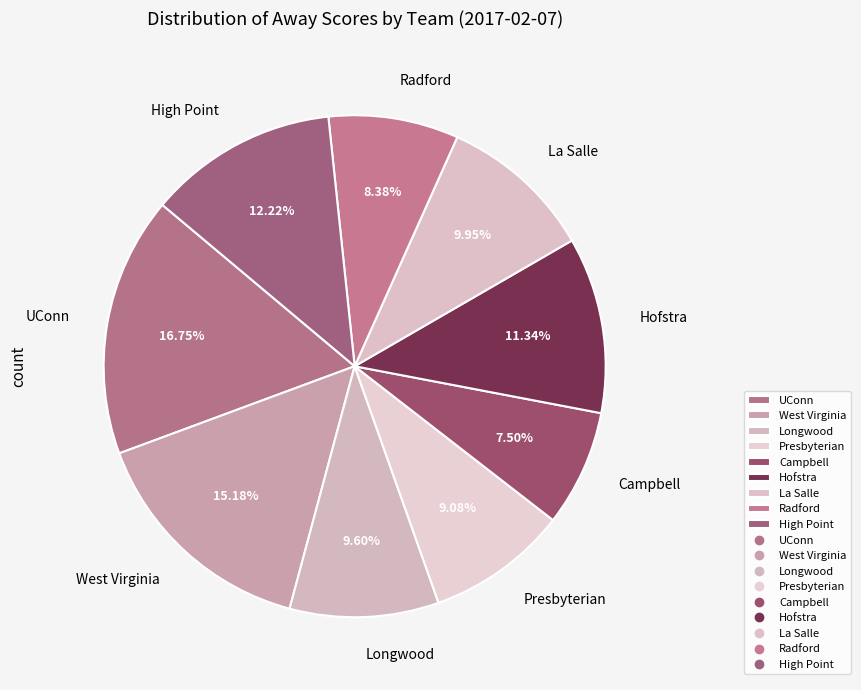

To the nearest percent, what is the difference between the largest and smallest slice percentages?

9%